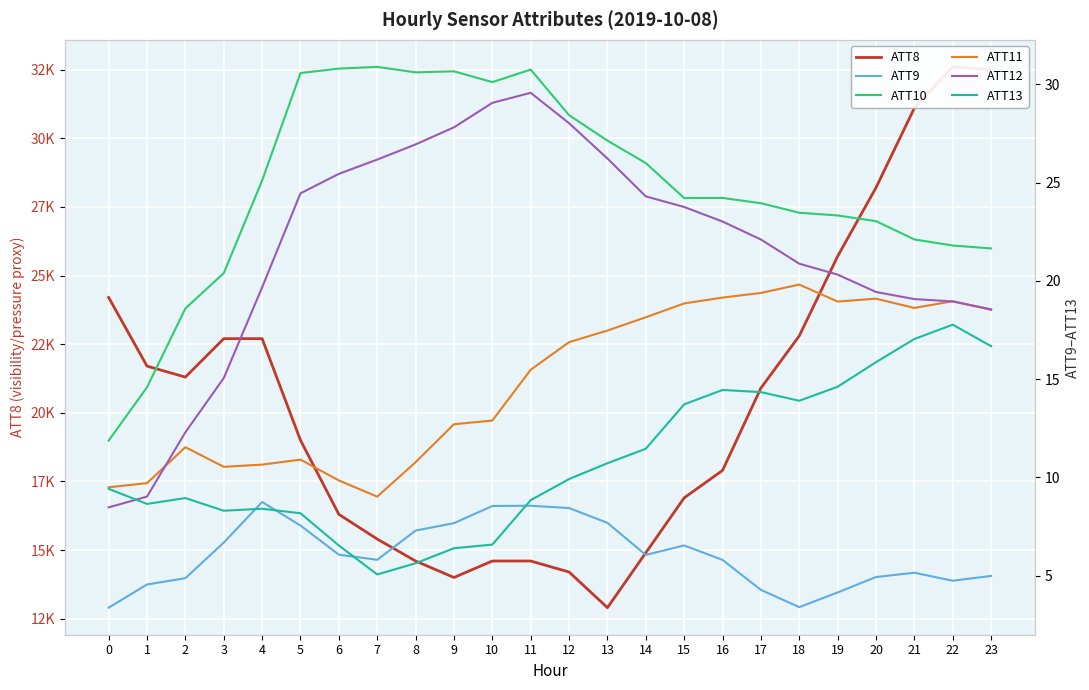

Reading right to left, what are all the values shown in this chart?

ATT8: 32500.0	32600.0	31100.0	28200.0	25700.0	22800.0	20900.0	17900.0	16900.0	14900.0	12900.0	14200.0	14600.0	14600.0	14000.0	14600.0	15400.0	16300.0	19000.0	22700.0	22700.0	21300.0	21700.0	24200.0
ATT9: 5.0	4.7	5.1	4.9	4.1	3.4	4.3	5.8	6.5	6.0	7.7	8.4	8.6	8.5	7.7	7.3	5.8	6.1	7.5	8.7	6.7	4.9	4.5	3.4
ATT10: 21.7	21.8	22.1	23.0	23.3	23.5	24.0	24.2	24.2	26.0	27.1	28.4	30.8	30.1	30.7	30.6	30.9	30.8	30.6	25.1	20.4	18.6	14.6	11.9
ATT11: 18.5	19.0	18.6	19.1	18.9	19.8	19.4	19.1	18.9	18.1	17.5	16.9	15.5	12.9	12.7	10.8	9.0	9.8	10.9	10.6	10.5	11.5	9.7	9.5
ATT12: 18.6	19.0	19.1	19.4	20.3	20.9	22.1	23.0	23.8	24.3	26.2	28.0	29.6	29.1	27.8	26.9	26.2	25.4	24.5	19.7	15.1	12.3	9.0	8.5
ATT13: 16.7	17.8	17.0	15.9	14.6	13.9	14.3	14.4	13.7	11.5	10.7	9.9	8.8	6.6	6.4	5.6	5.1	6.5	8.2	8.4	8.3	8.9	8.6	9.4